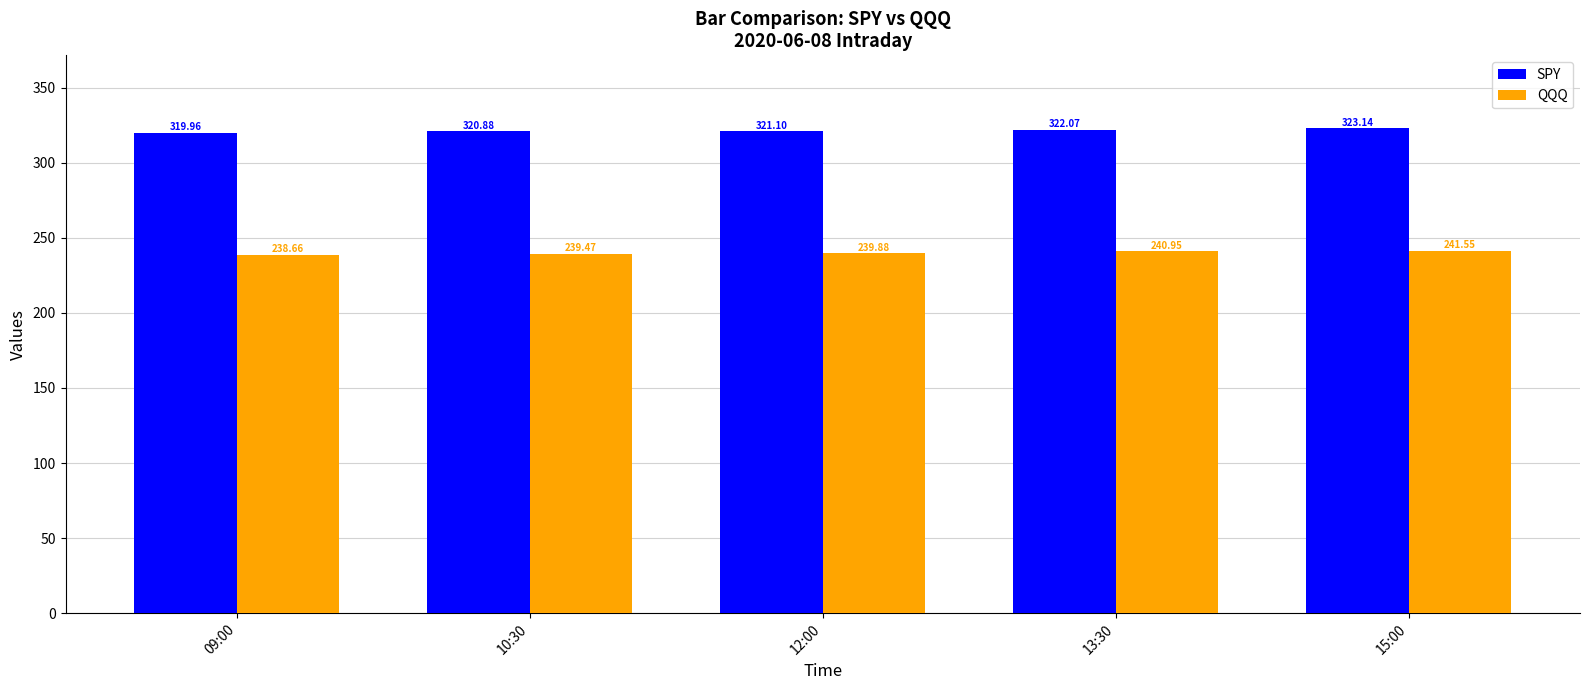

List the series in order of their peak value, highest first.

SPY, QQQ